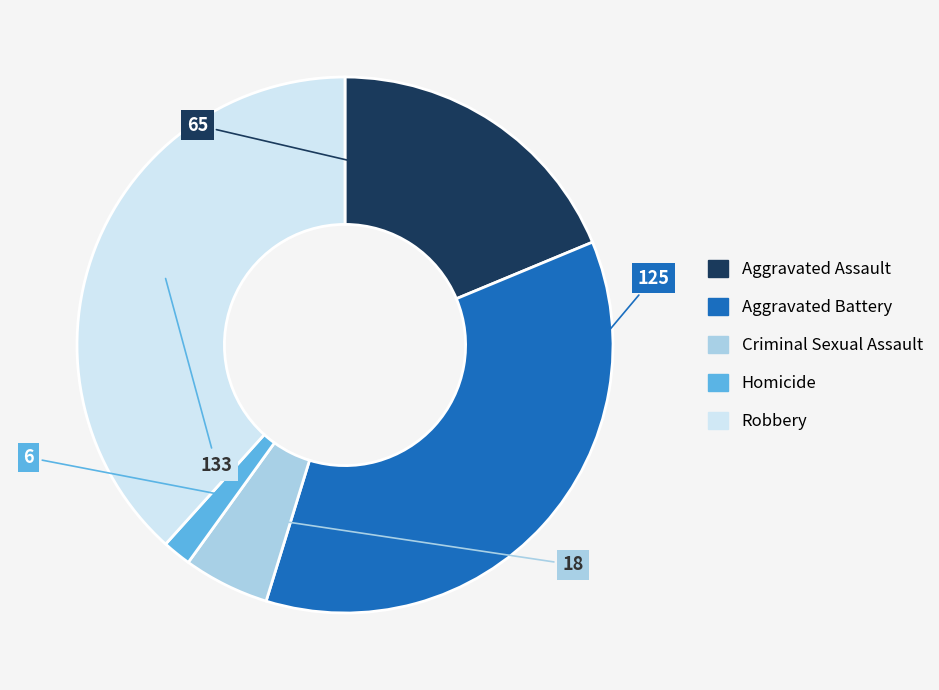

True or false: Robbery accounts for 24% of the total.

False